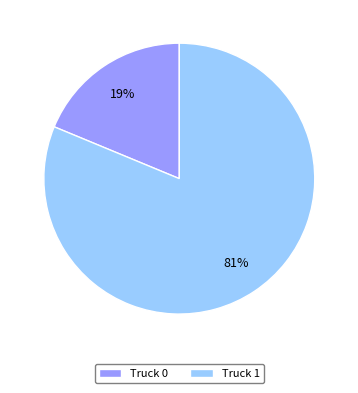

To the nearest percent, what is the average slice percentage?

50%